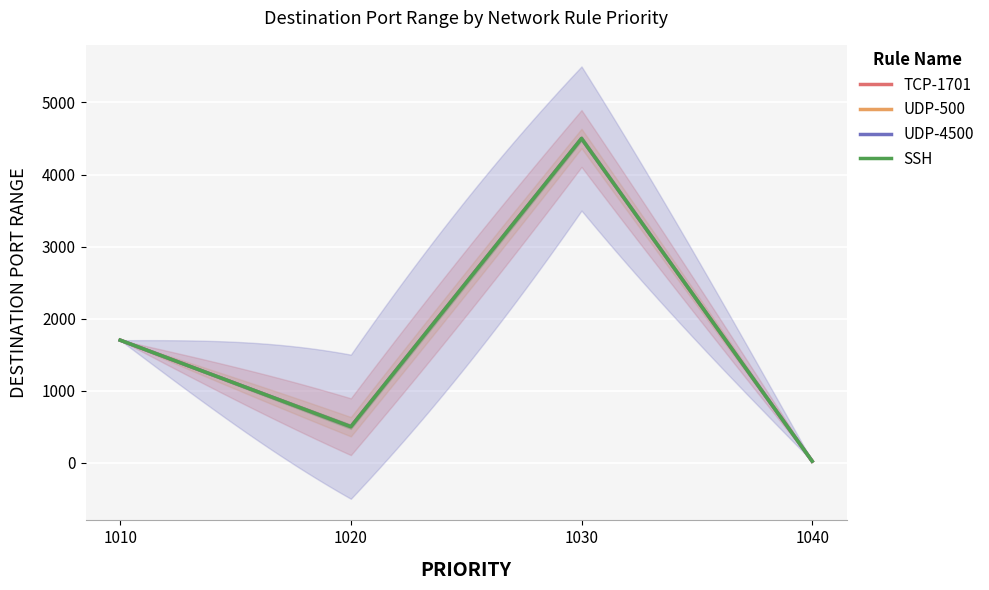

Rank the categories by value from lowest to highest.

1040, 1020, 1010, 1030